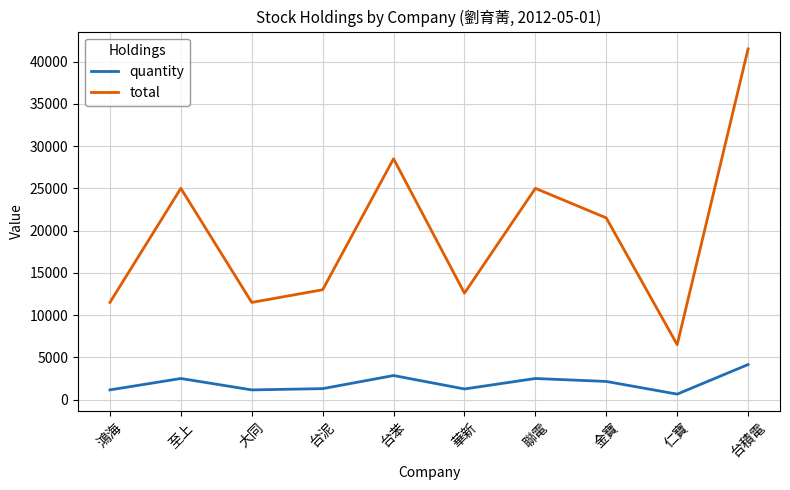

What is the approximate value of quantity at 鴻海?

1150